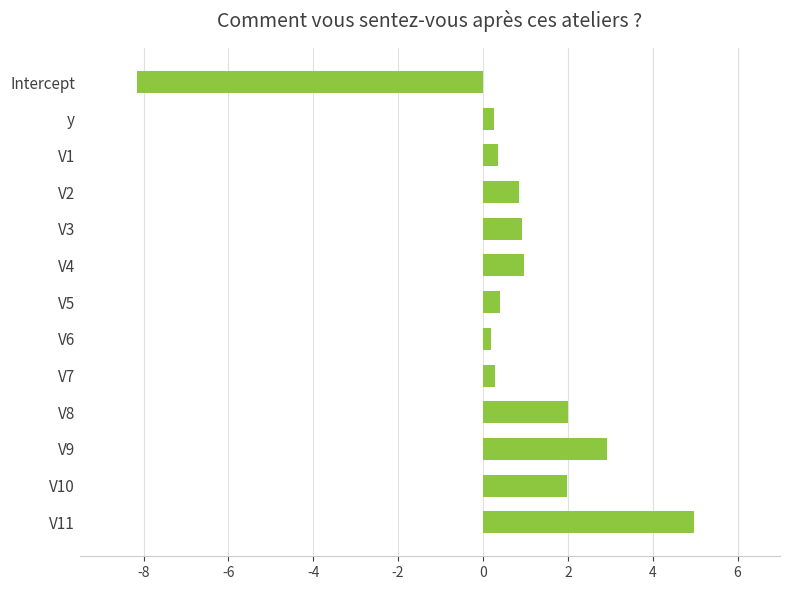

Is it true that the value at V3 is 1.5?

False